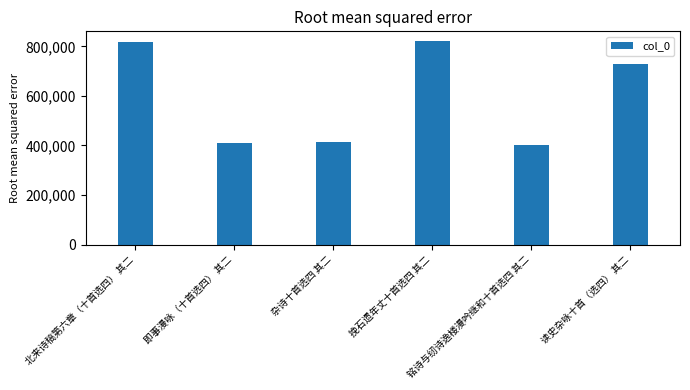

Approximately how many times larger is the value at 即事漫咏（十首选四） 其二 compared to 北来诗稿第六章（十首选四） 其二?

0.5